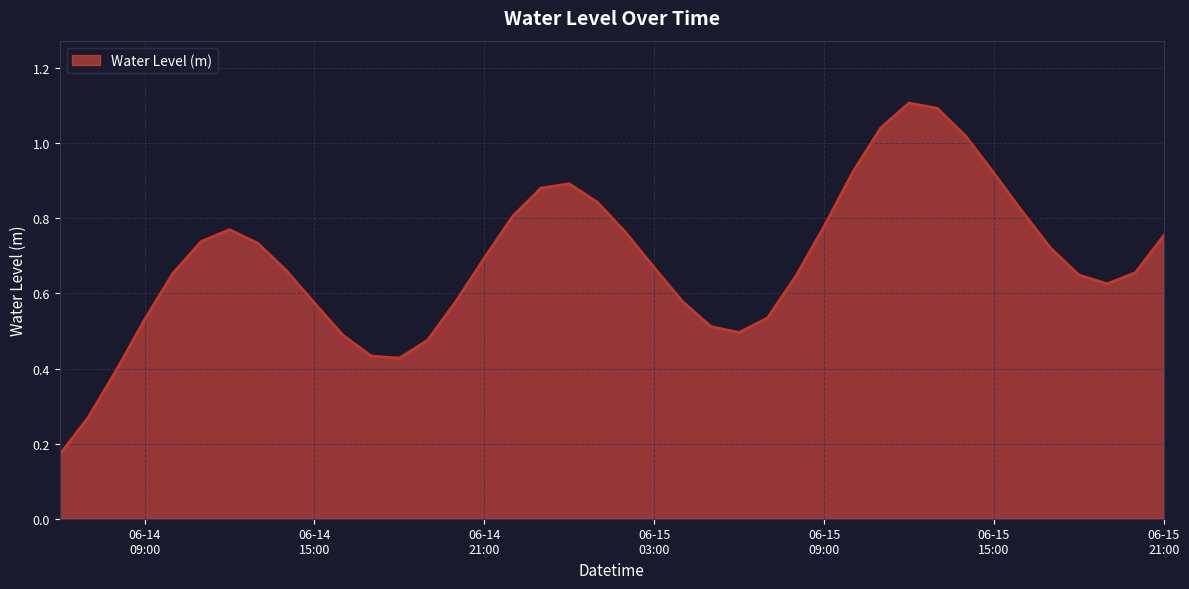

What is the greatest value displayed?

1.1